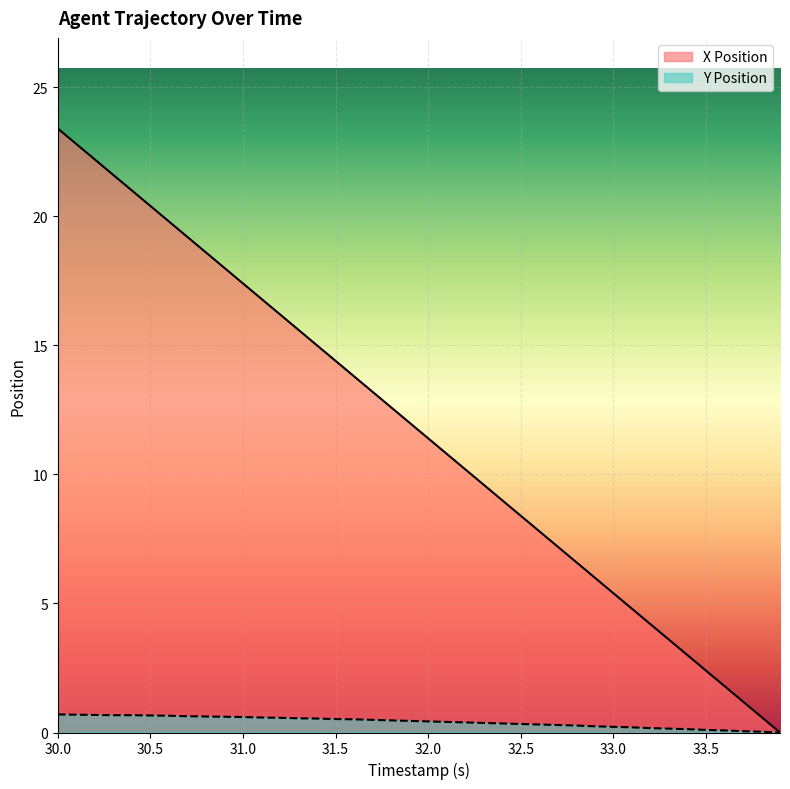

At how many categories does at least one series exceed 0?

39